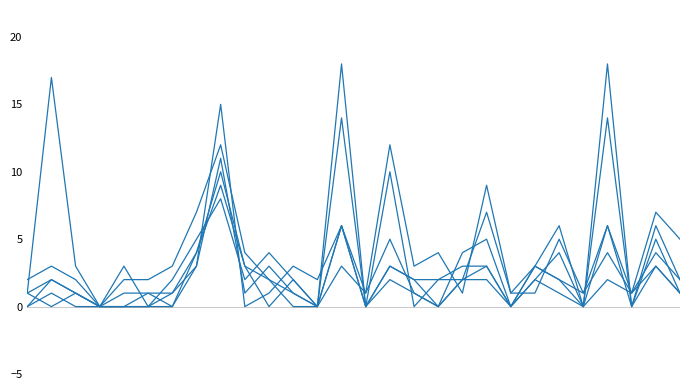

How many lines are shown in the chart?

6